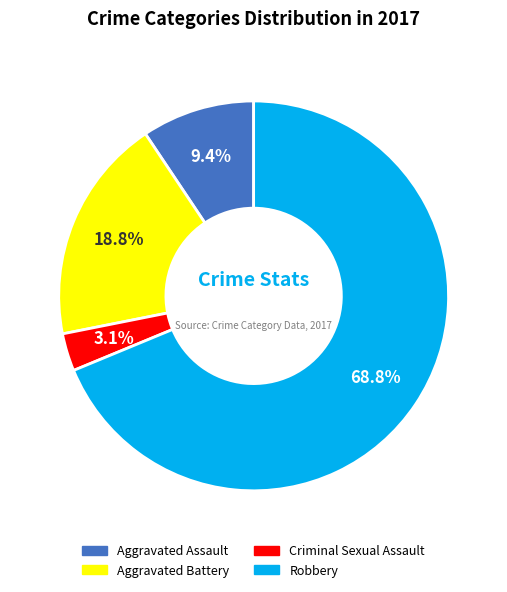

How much of the chart is everything except Criminal Sexual Assault?

96.9%